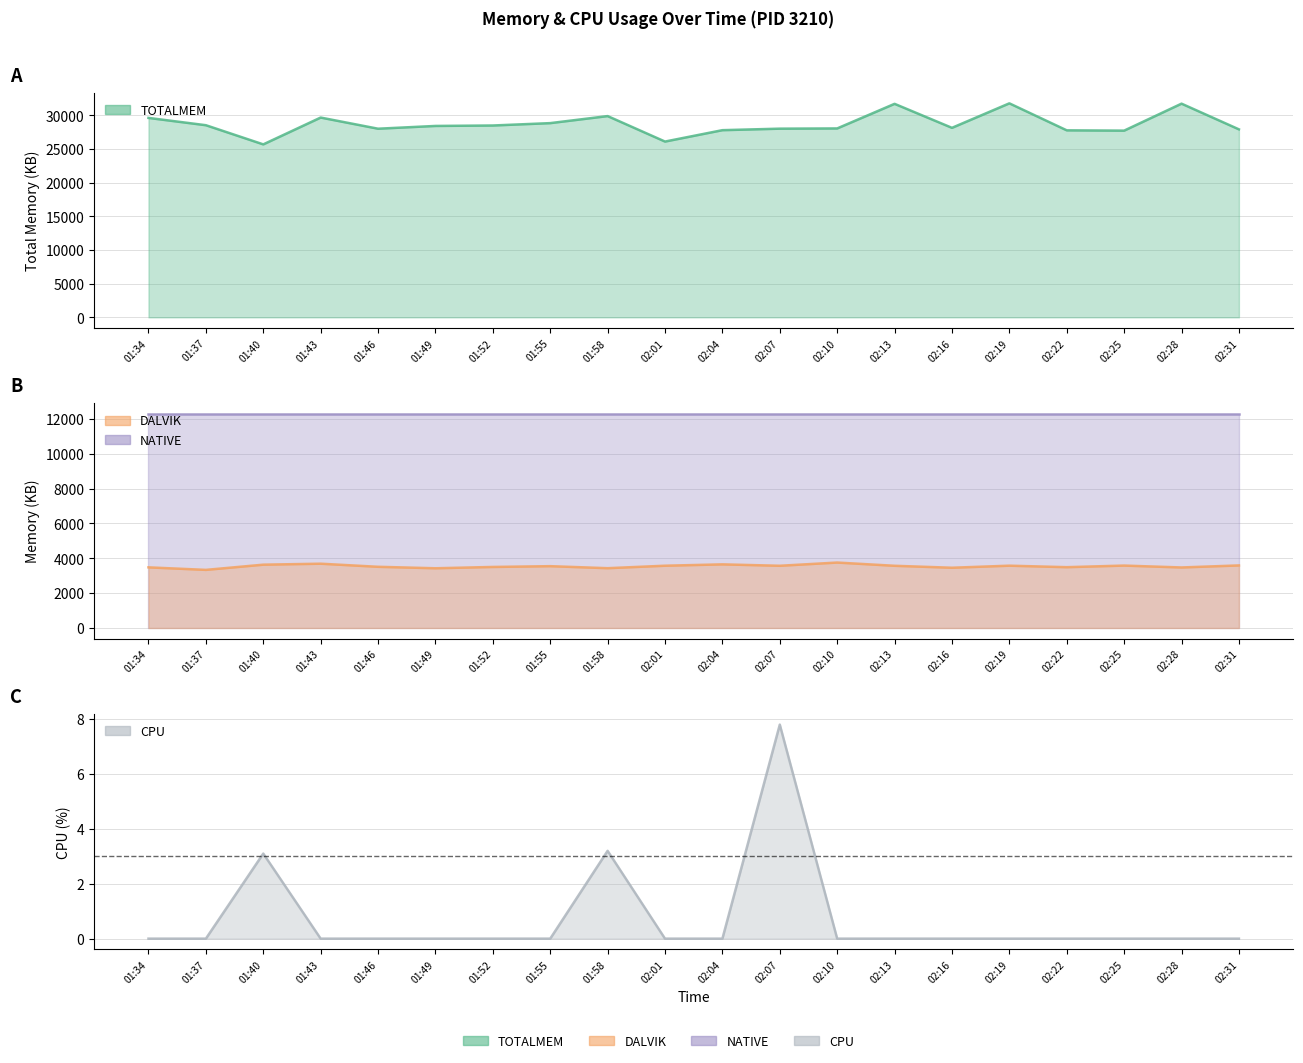

The value of DALVIK at 02:16 is 4541.9. True or false?

False